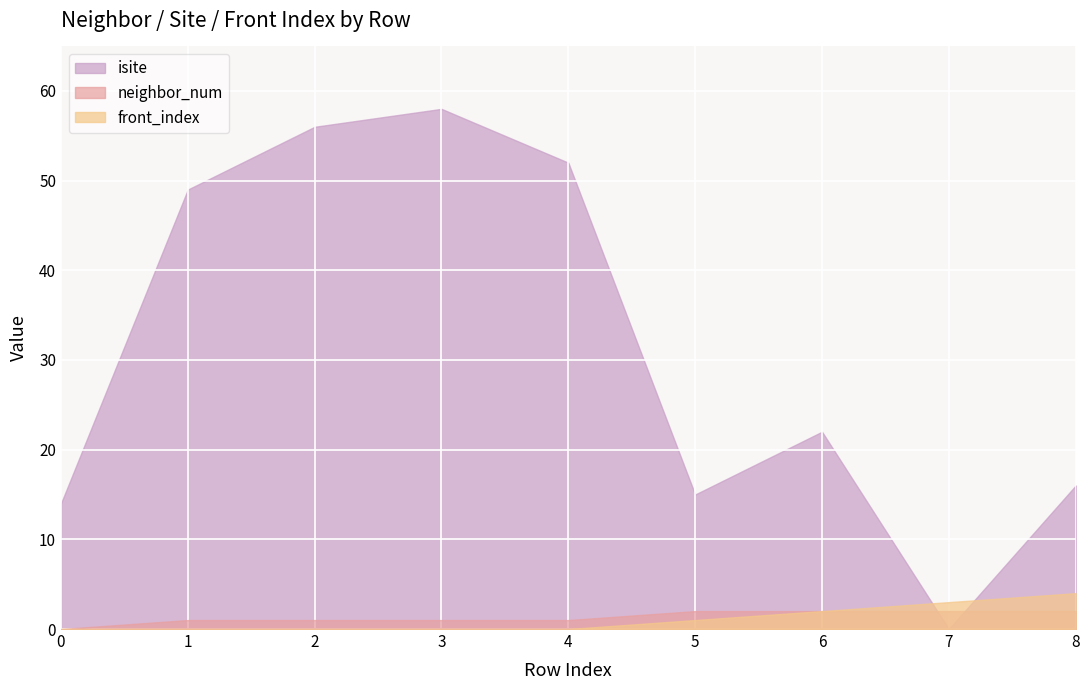

Is it true that neighbor_num equals 2 at 6?

True